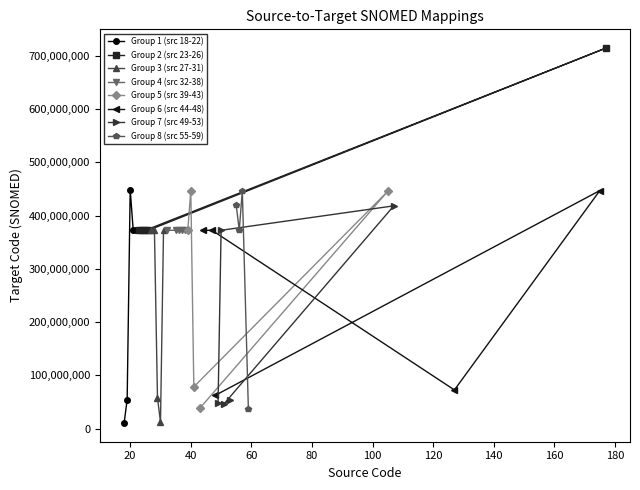

What is the highest value of the Group 1 (src 18-22) series?

448598008